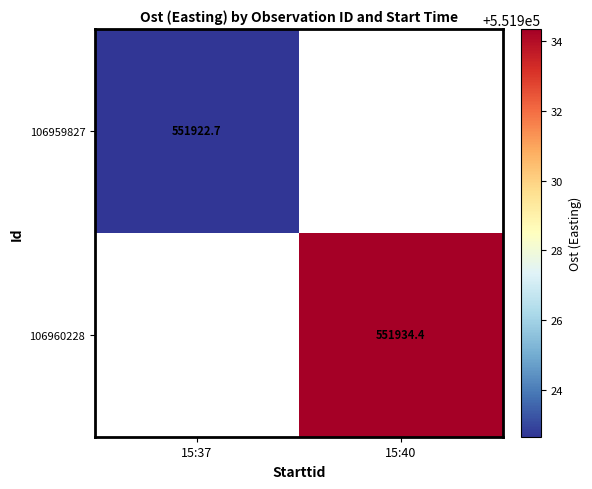

The 106960228 series shows 551934.4 at 15:40. True or false?

True